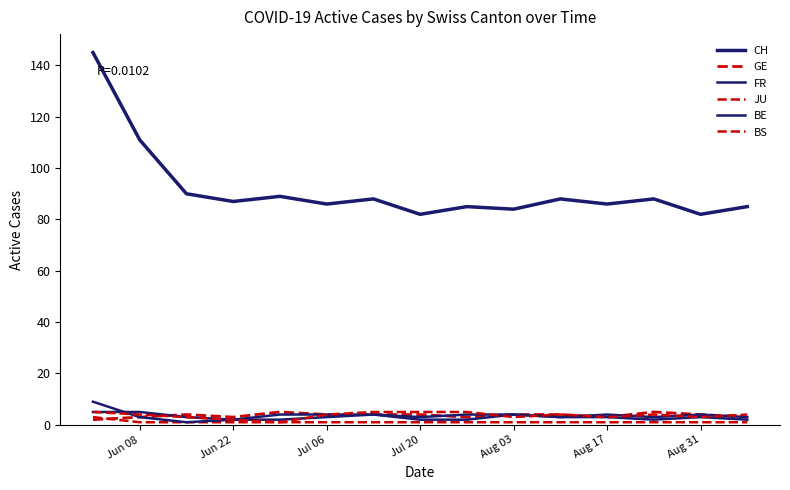

How many lines are shown in the chart?

6